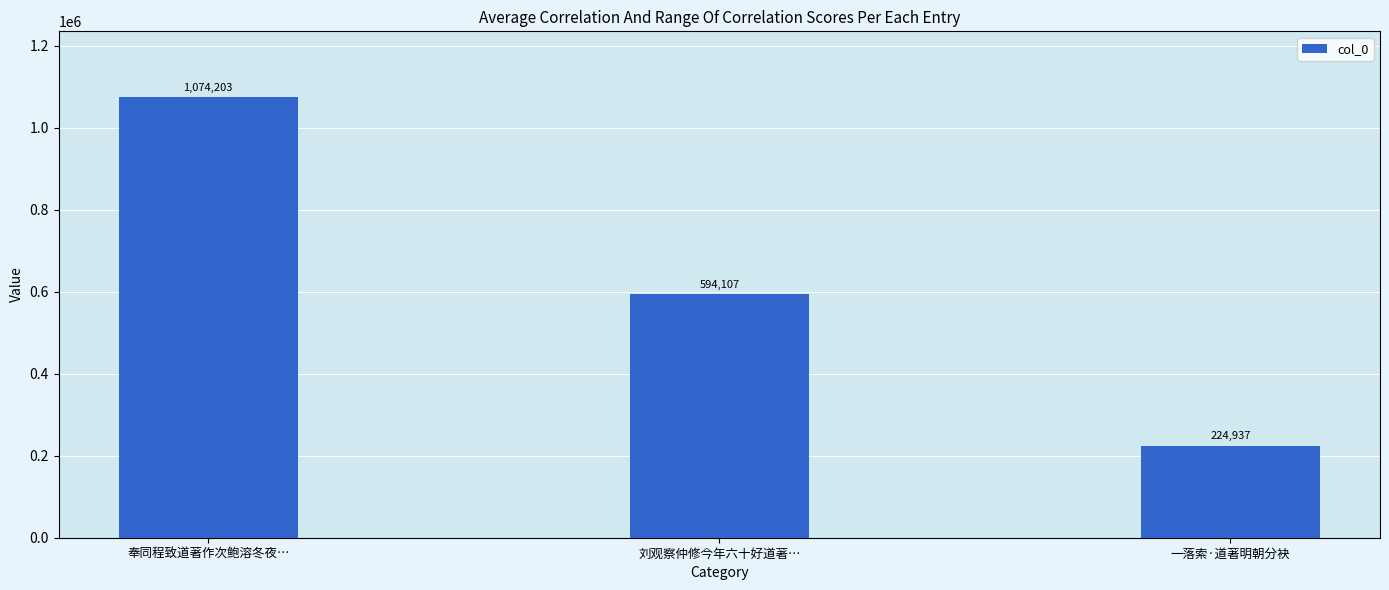

Is it true that the value at 奉同程致道著作次鲍溶冬夜… is 331854?

False